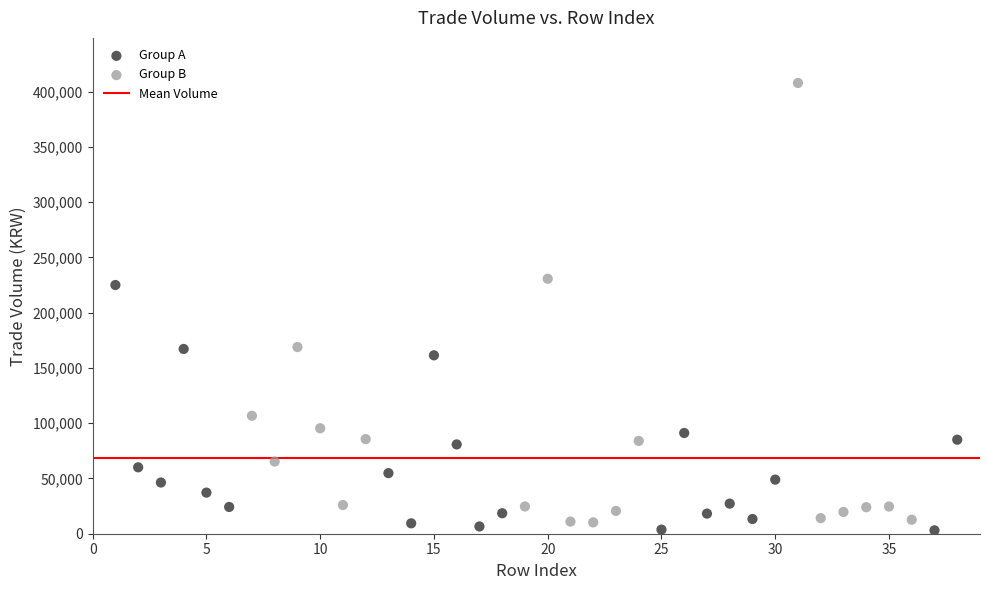

Which series contains the highest Y value?

Group B